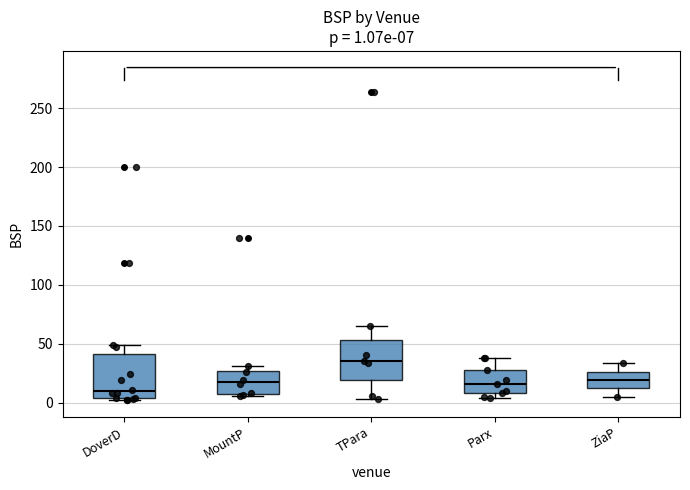

Which box has the lowest median line?

DoverD